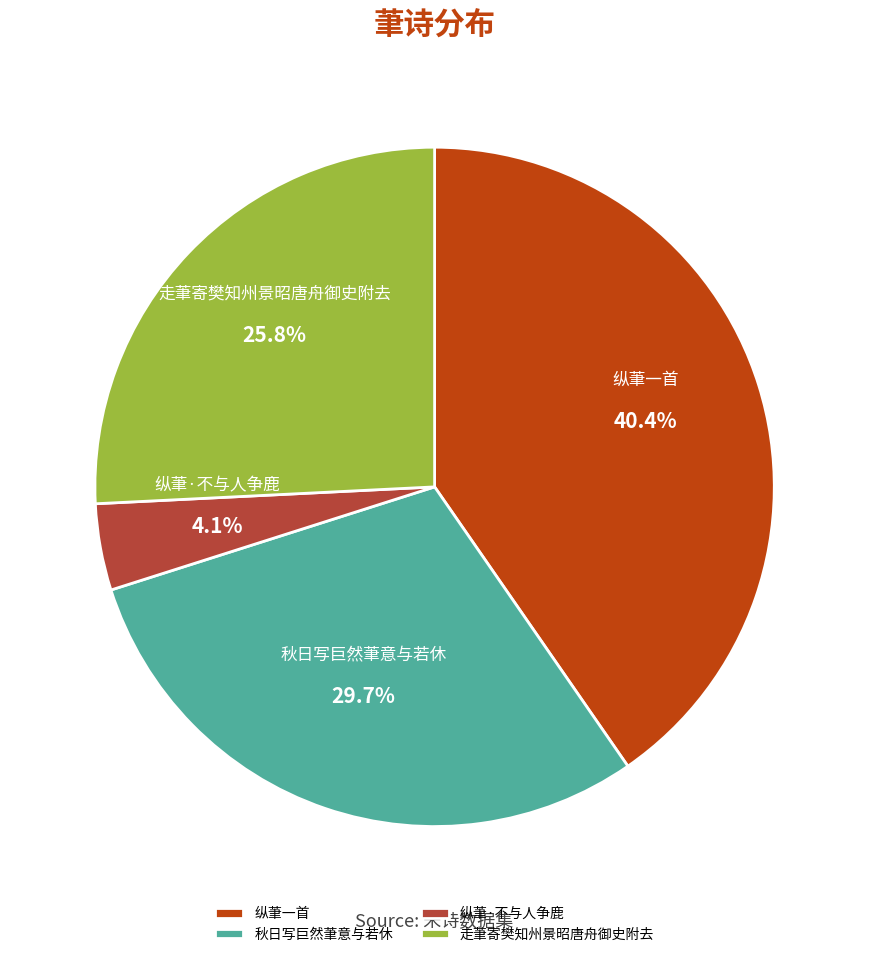

To the nearest percent, what percentage of the pie is 秋日写巨然茟意与若休?

30%